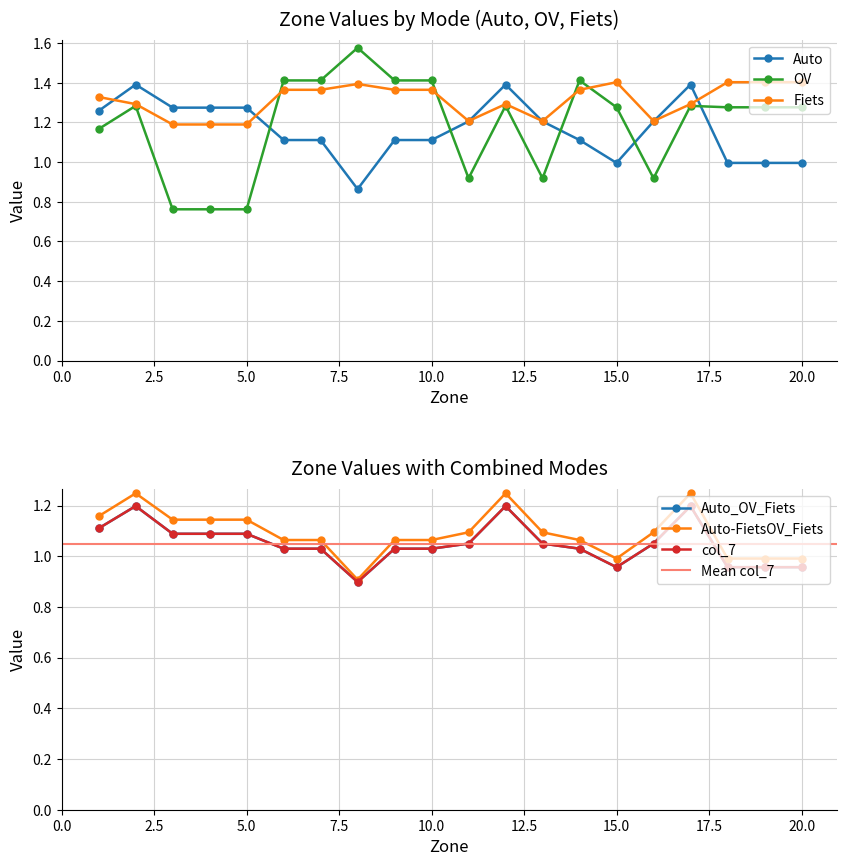

How many lines are shown in the chart?

6